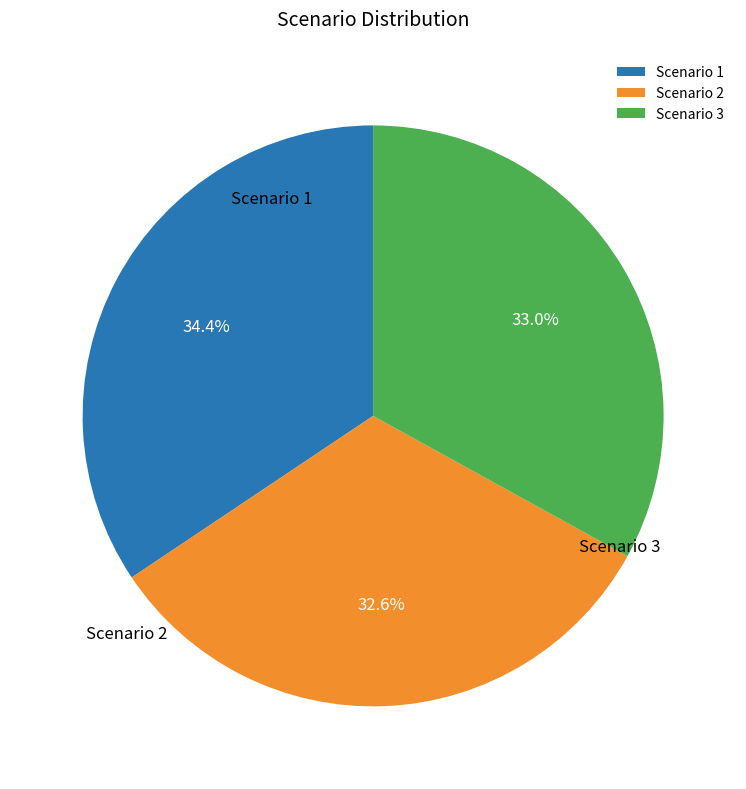

Count the number of slices in the pie.

3